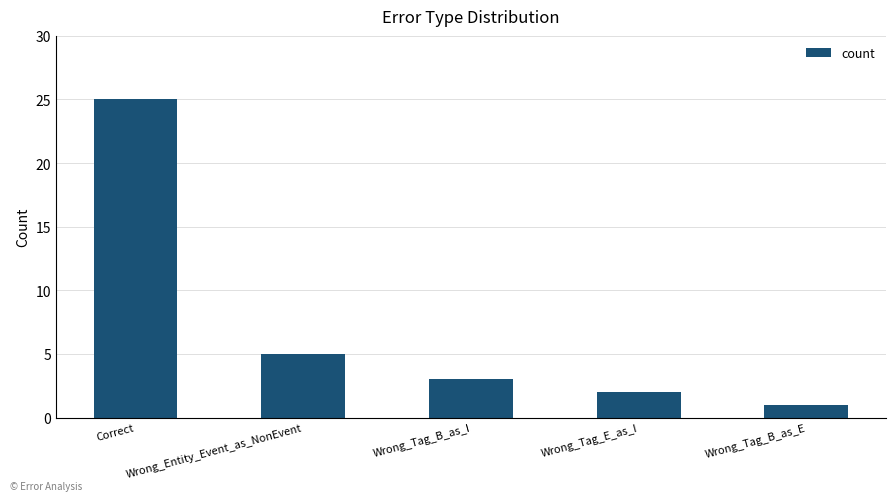

List the labels in order of value, largest first.

Correct, Wrong_Entity_Event_as_NonEvent, Wrong_Tag_B_as_I, Wrong_Tag_E_as_I, Wrong_Tag_B_as_E